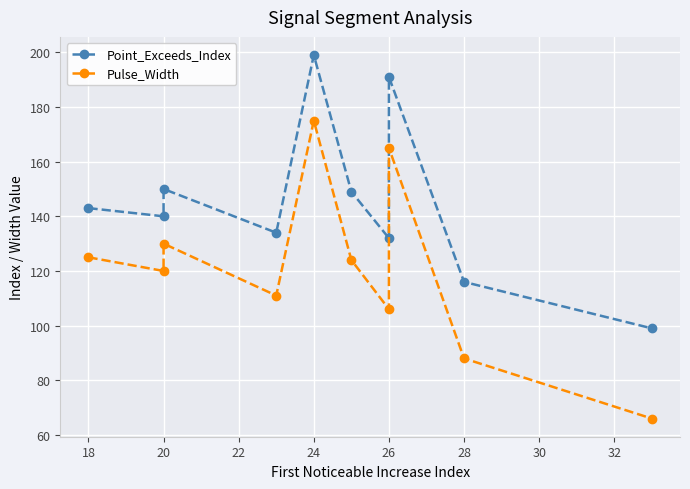

At which category is the sum across all series the highest?

24